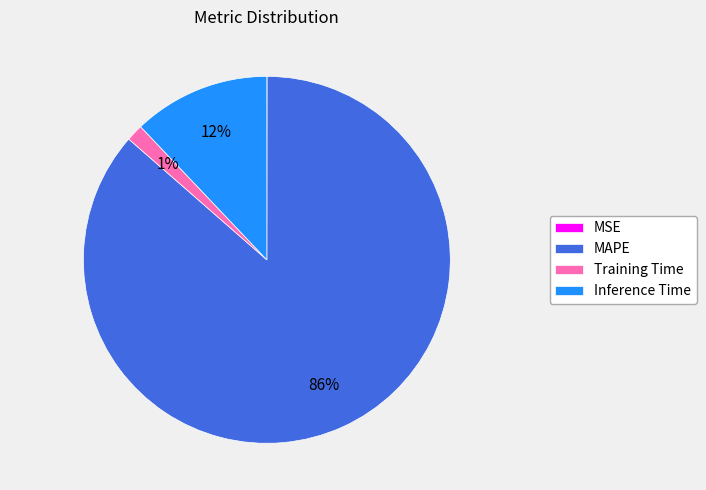

True or false: Inference Time accounts for 21% of the total.

False